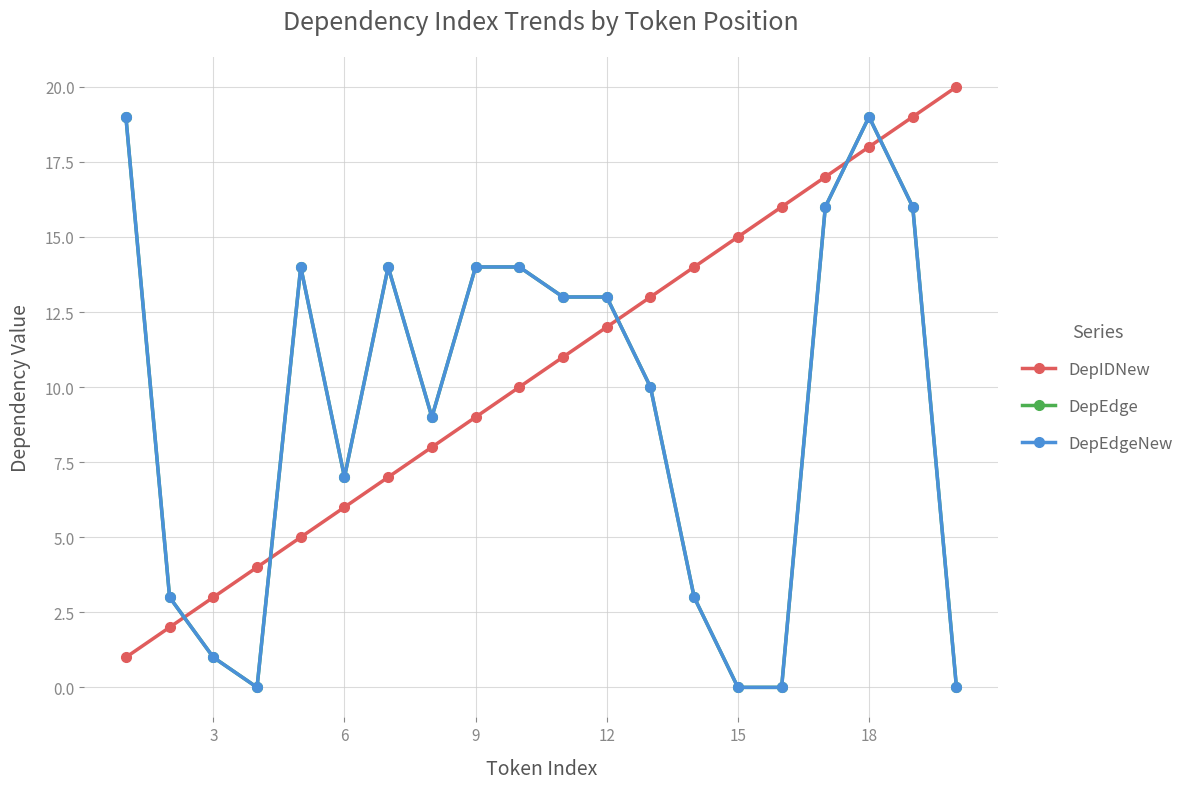

Reading left to right, what are all the values shown in this chart?

DepIDNew: 1	2	3	4	5	6	7	8	9	10	11	12	13	14	15	16	17	18	19	20
DepEdge: 19	3	1	0	14	7	14	9	14	14	13	13	10	3	0	0	16	19	16	0
DepEdgeNew: 19	3	1	0	14	7	14	9	14	14	13	13	10	3	0	0	16	19	16	0